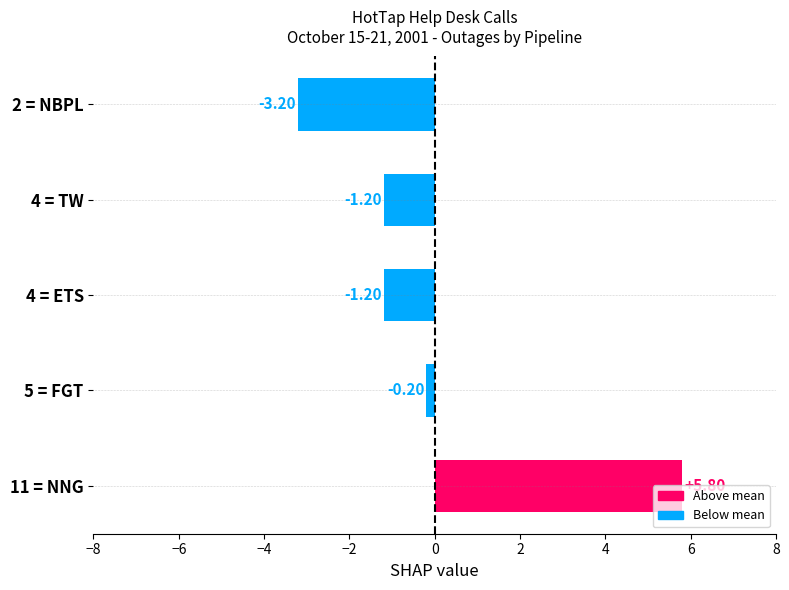

Between 11 = NNG and 2 = NBPL, which is larger?

11 = NNG